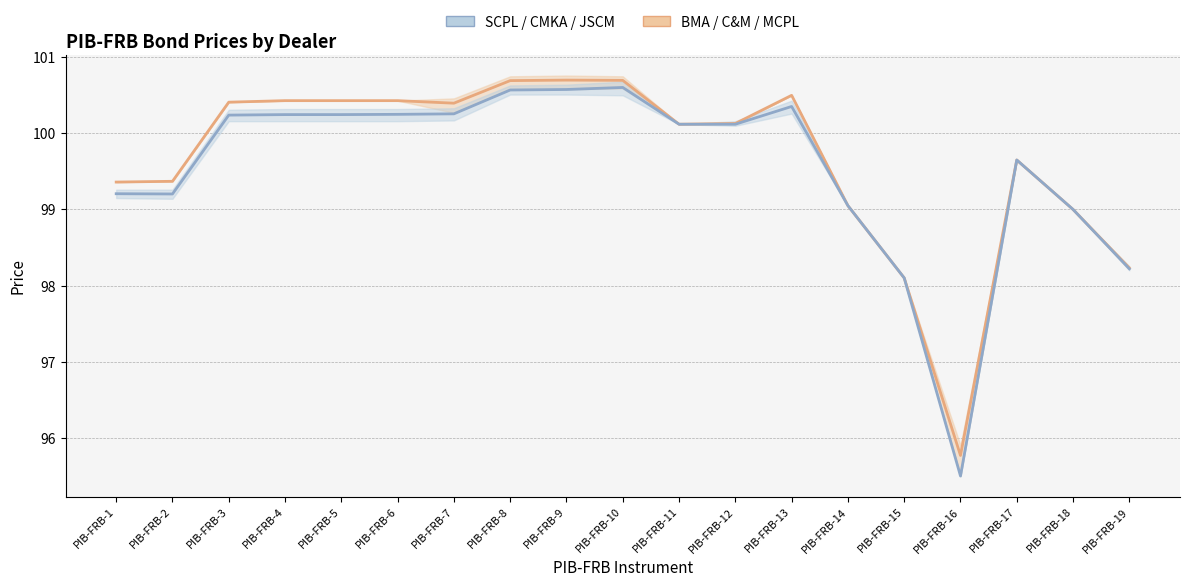

How many distinct data groups are displayed?

2